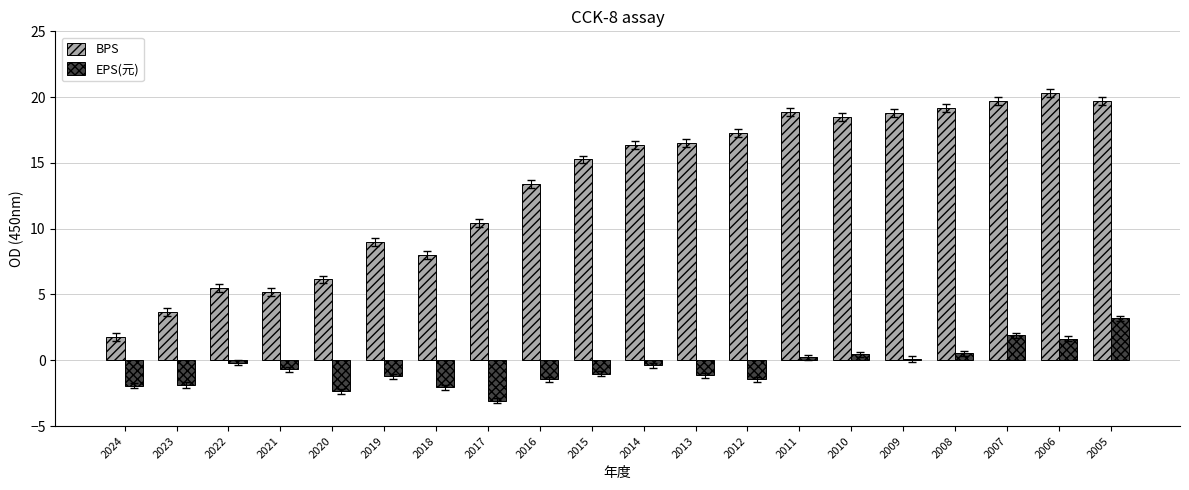

Is the value of BPS at 2017 greater than the value of EPS(元) at 2015?

Yes